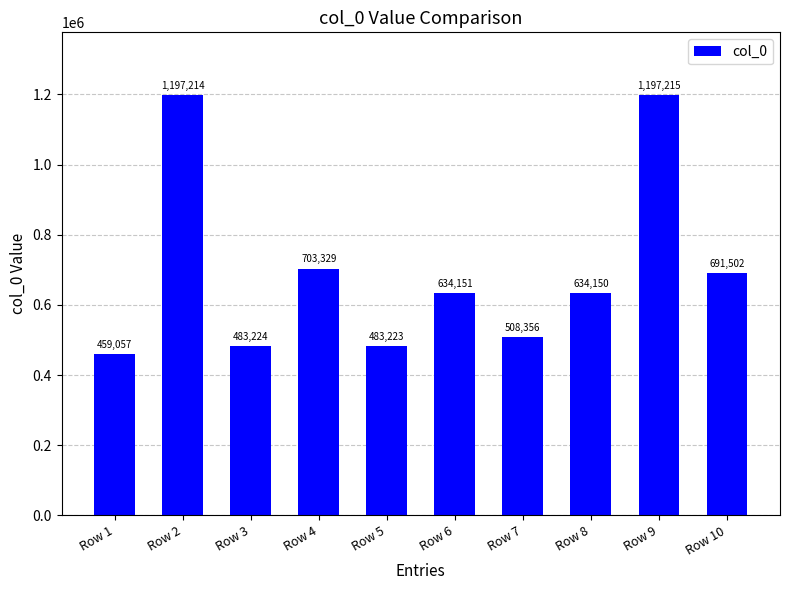

What is the value of the 9th bar from the left?

1197215